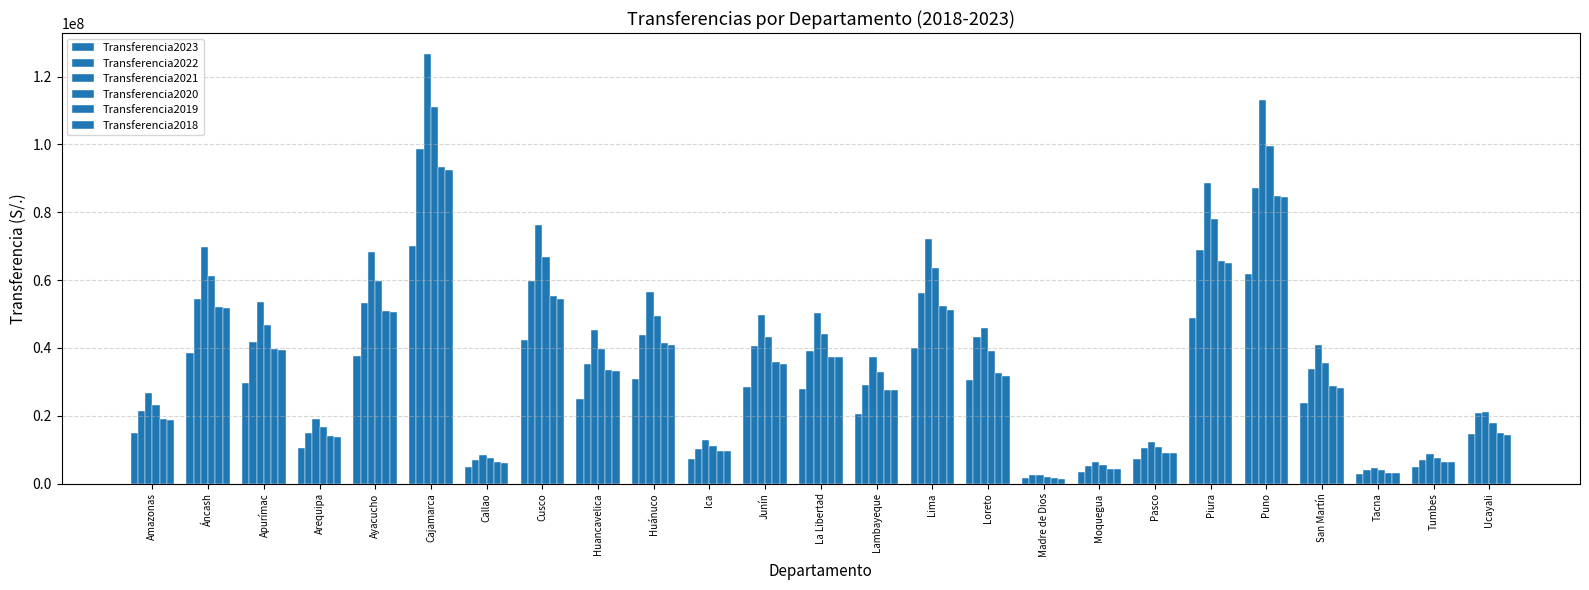

Count the number of data series in this chart.

6